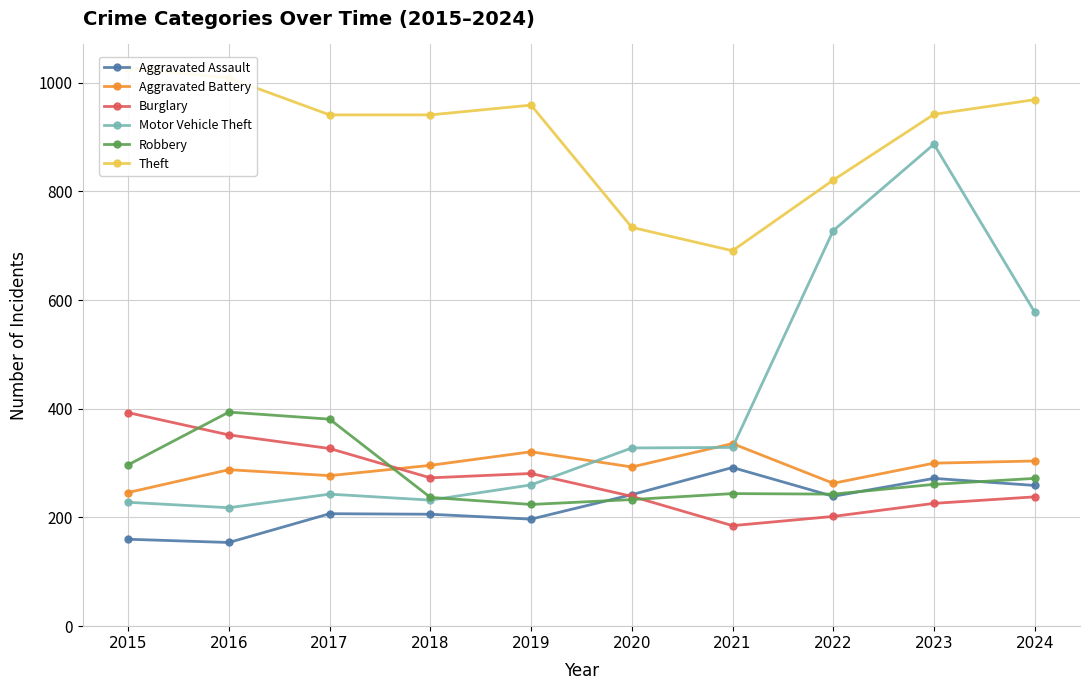

Which has a higher value, 2017 or 2022?

2022